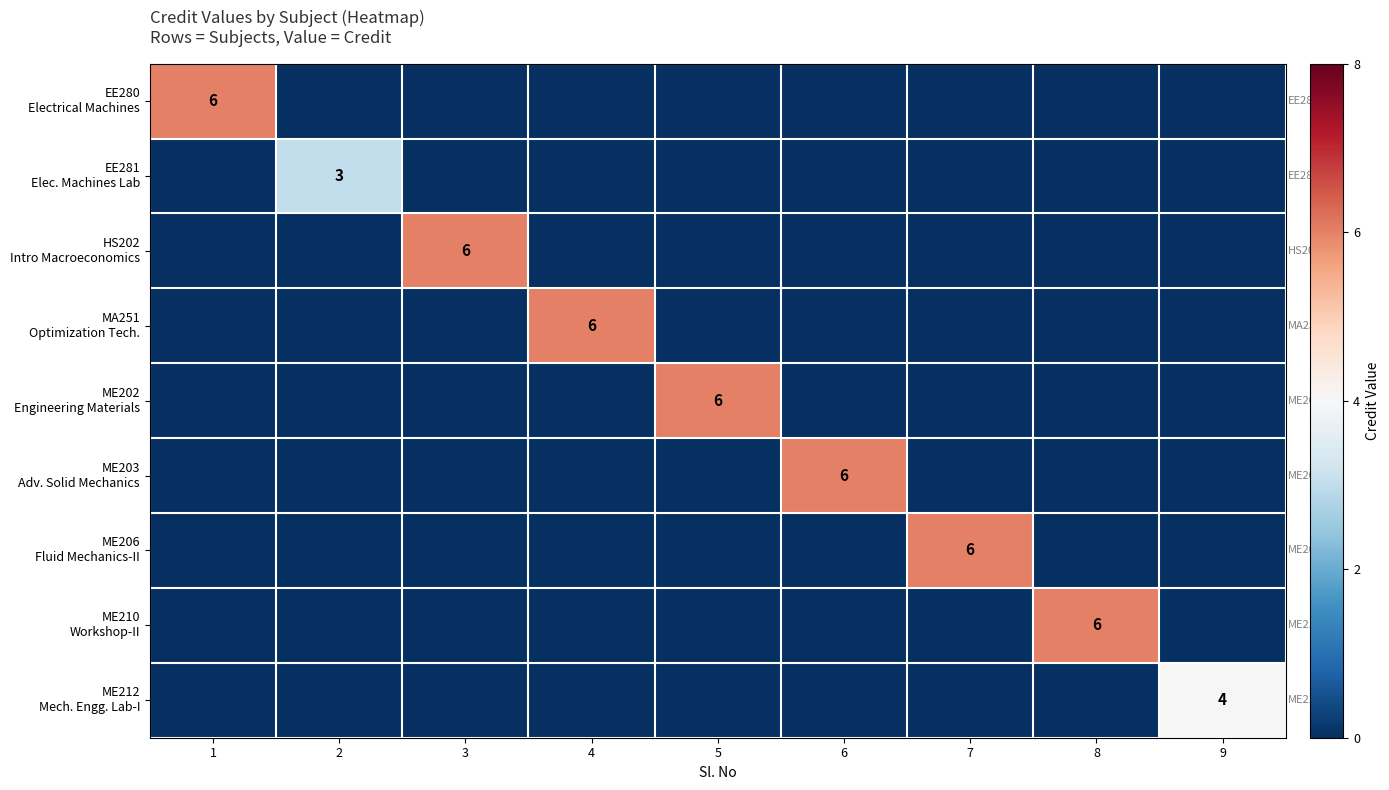

Which category has the highest value across all series?

1